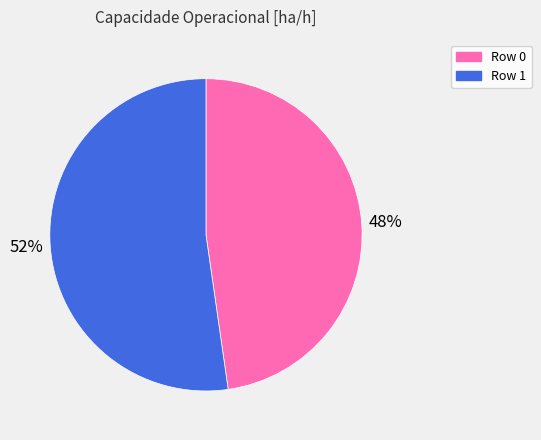

Is it true that Row 1 is 64% of the pie?

False